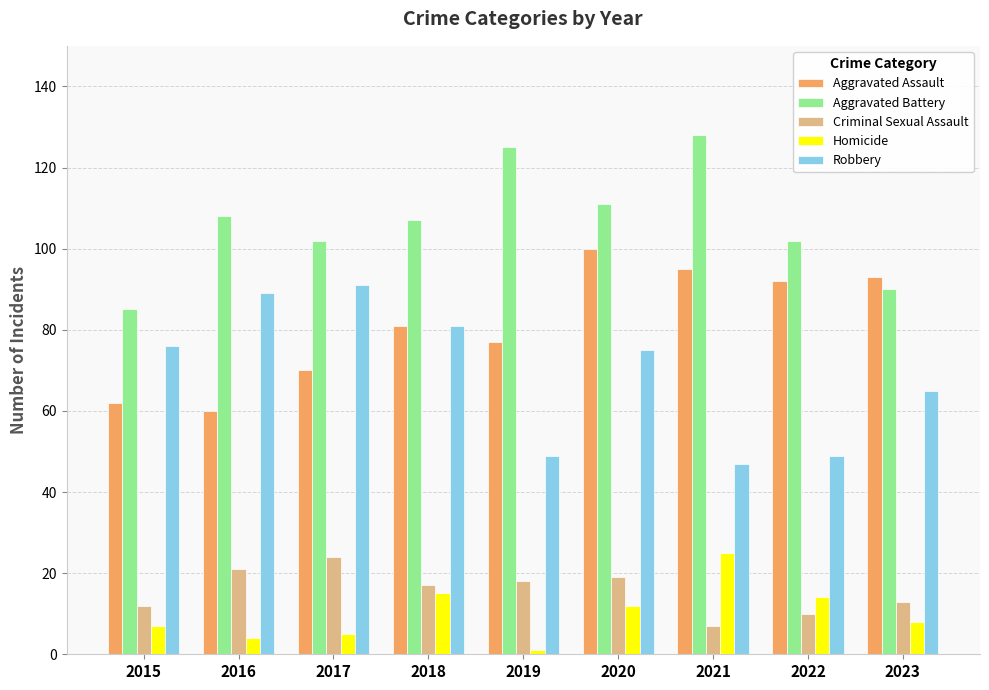

How many categories are shown in the chart?

9